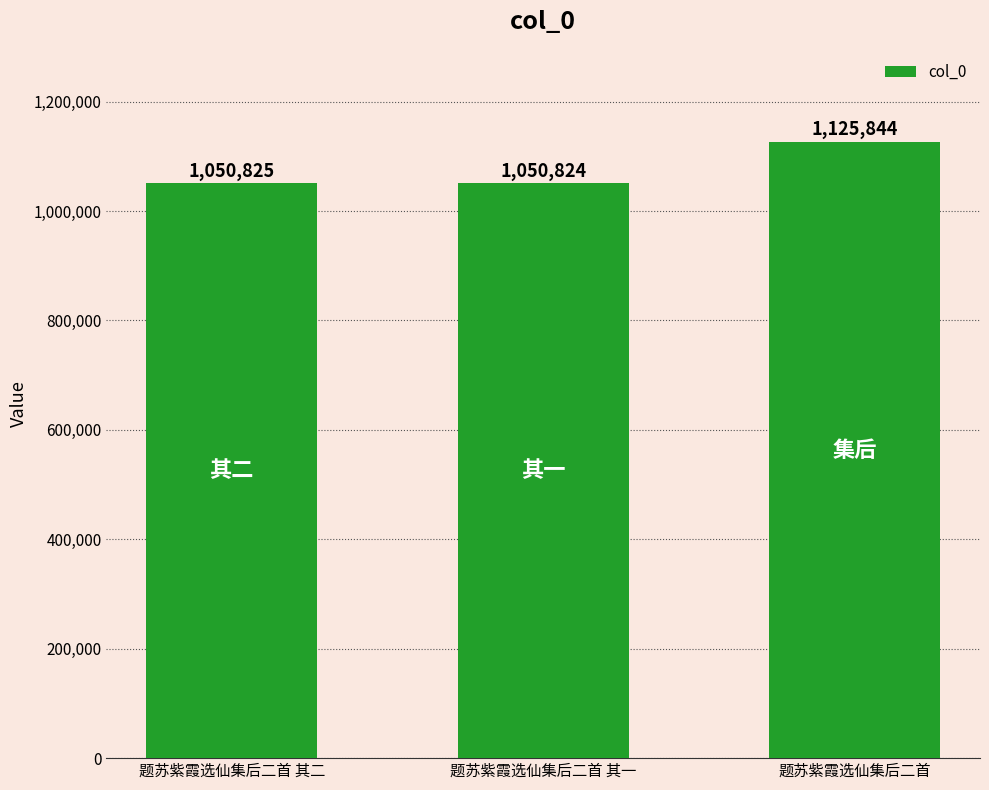

Is it true that the value at 题苏紫霞选仙集后二首 is 684400?

False